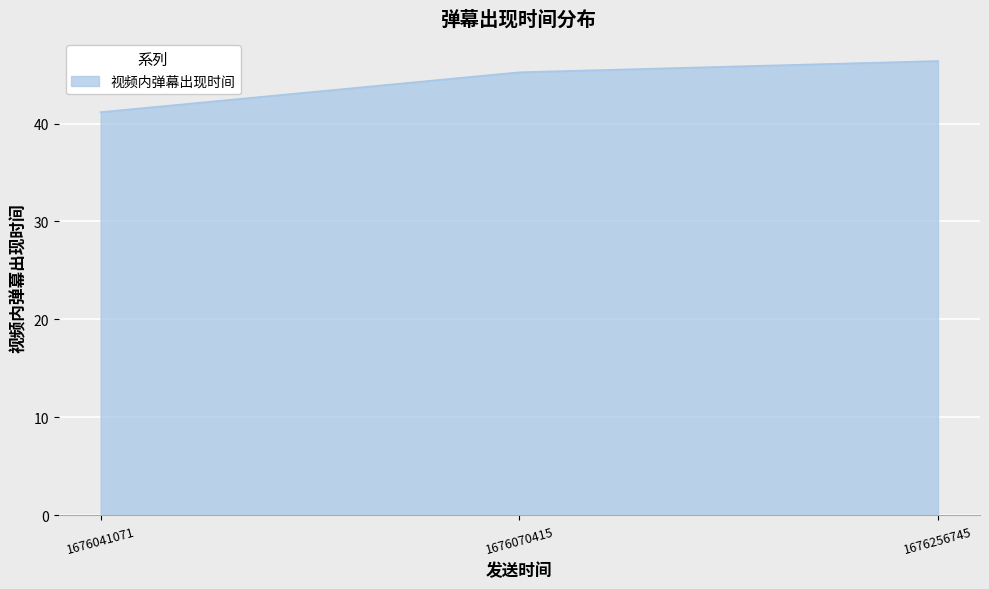

What is the difference between the values at 1676256745 and 1676041071?

5.2